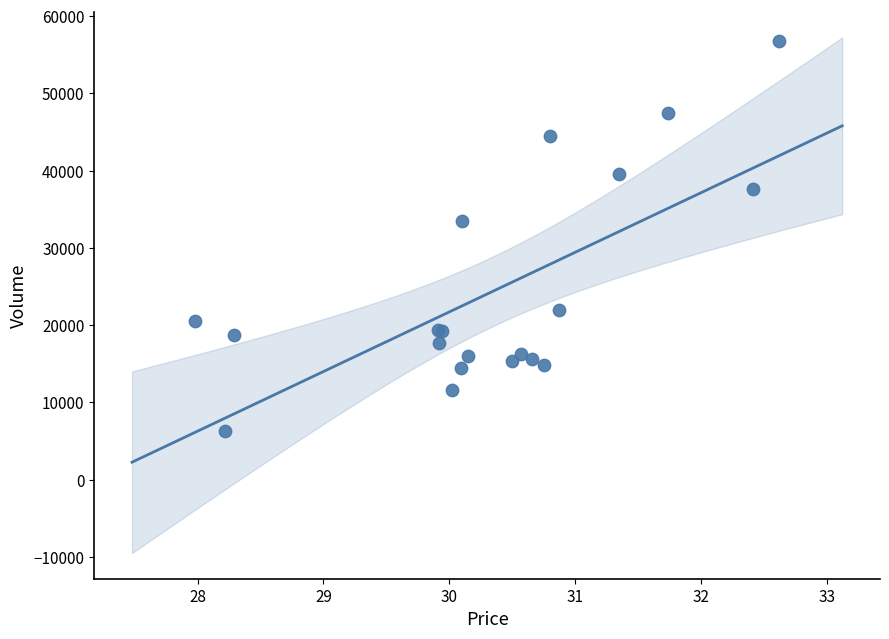

What Y value in the scatter plot is closest to 31537?

33523